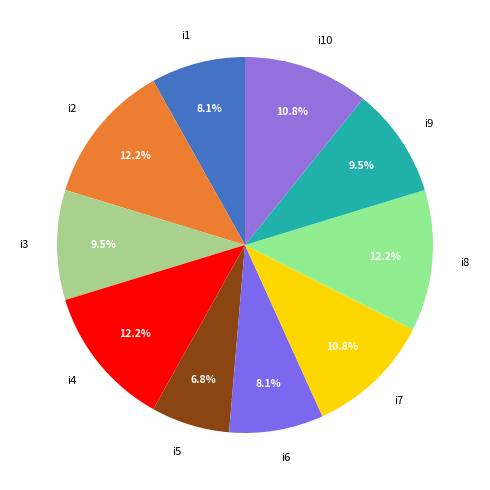

What percentage is the i8 slice, to the nearest percent?

12%